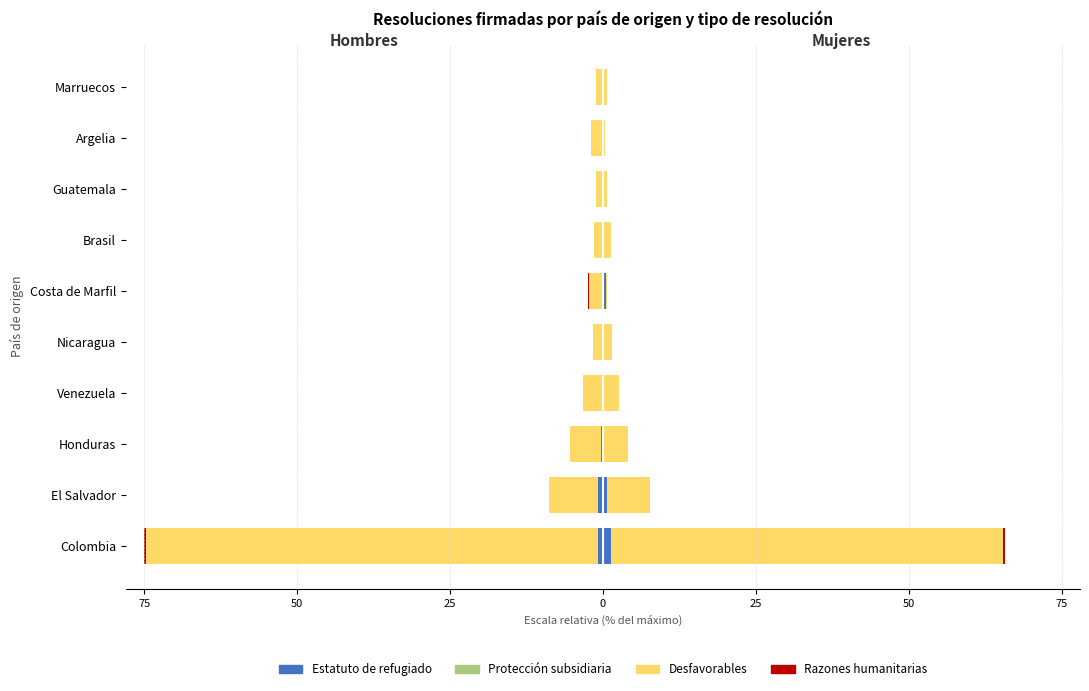

What is the difference between the highest and lowest values at Venezuela?

3.1